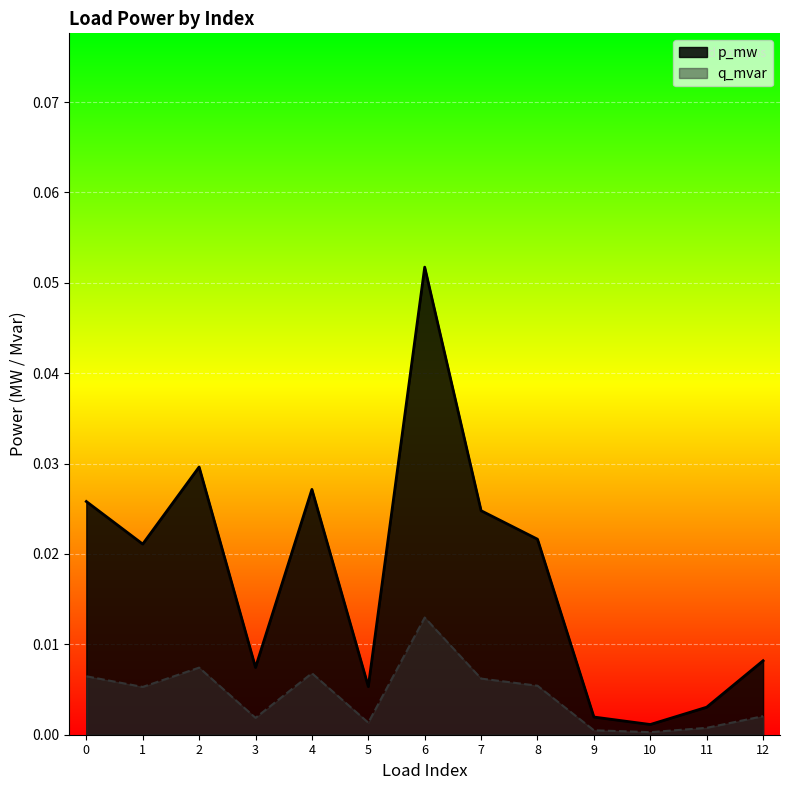

List the labels in order of p_mw value, largest first.

6, 2, 4, 0, 7, 8, 1, 12, 3, 5, 11, 9, 10